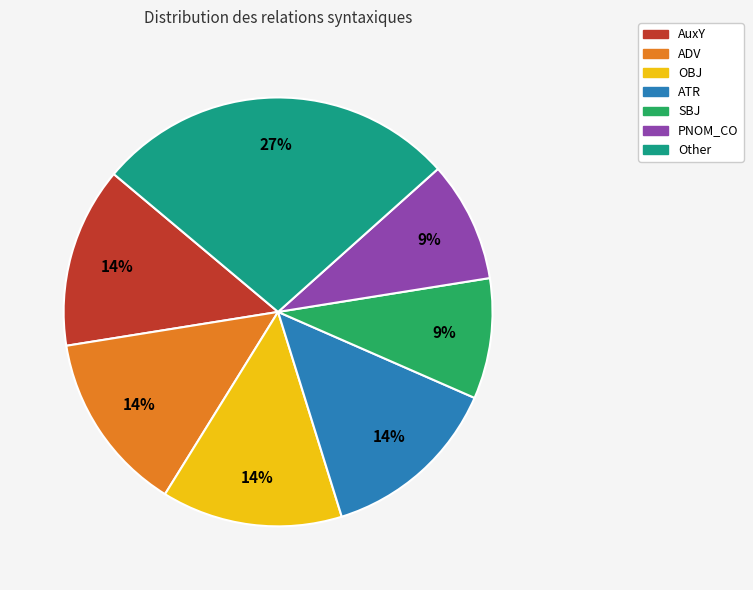

Do SBJ and Other together represent more than half of the pie?

No